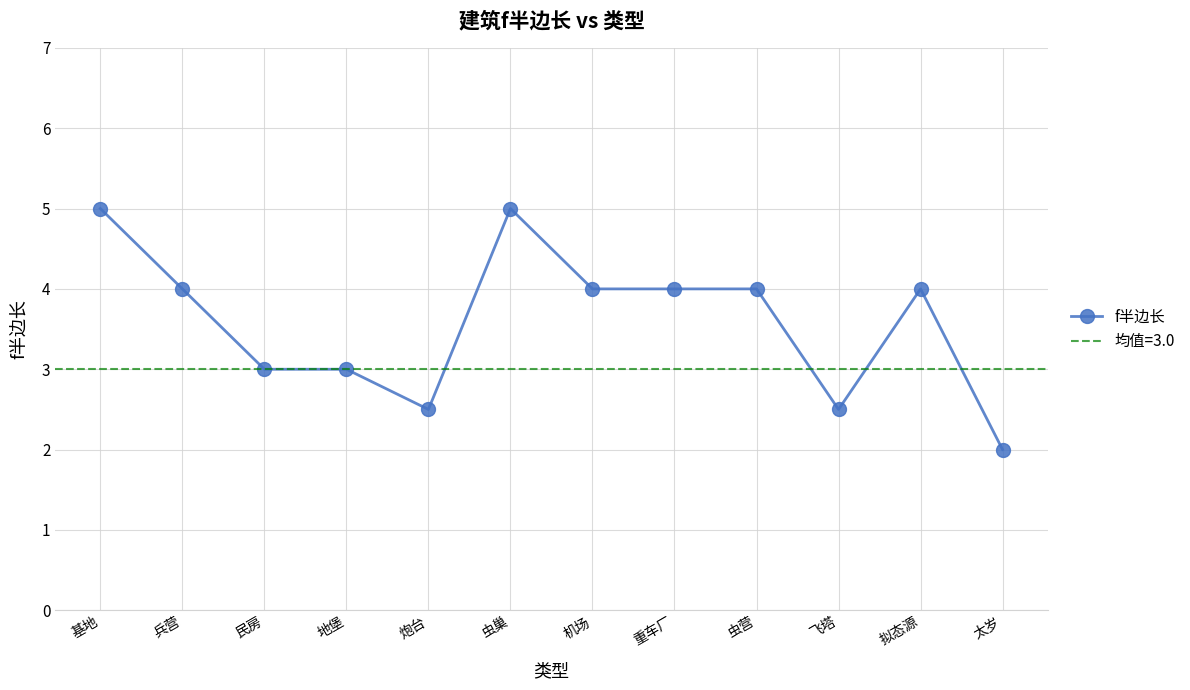

How many data points are less than 4?

5